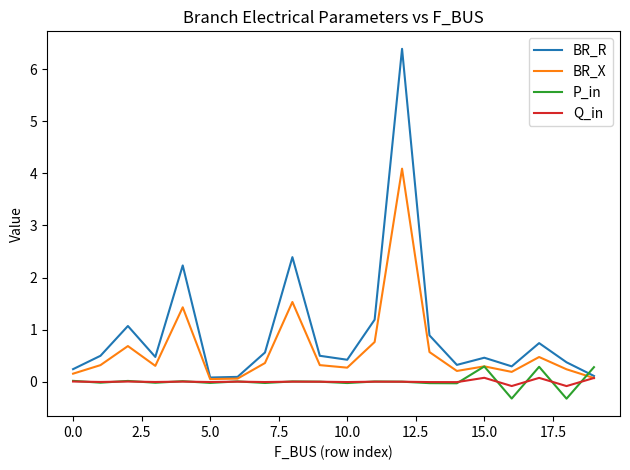

What is the minimum value for BR_X?

0.1